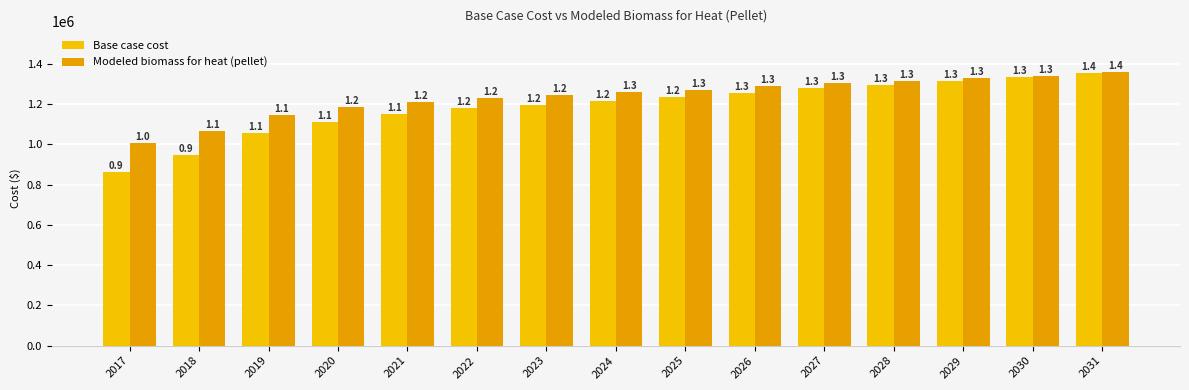

What is the value of the Base case cost bar at the 3rd from the left?

1056394.7